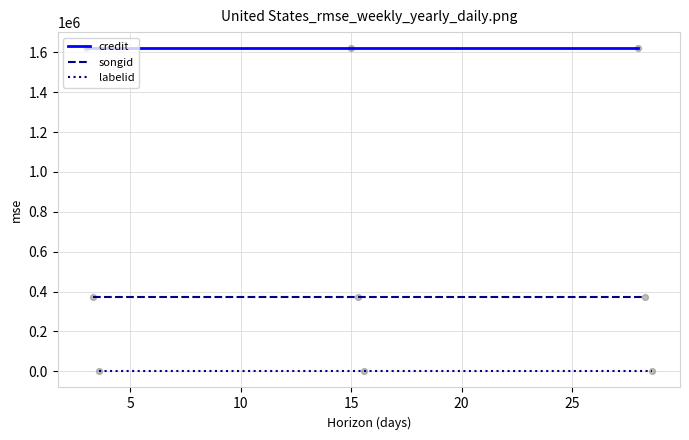

Which series has the largest Y range (max minus min)?

credit